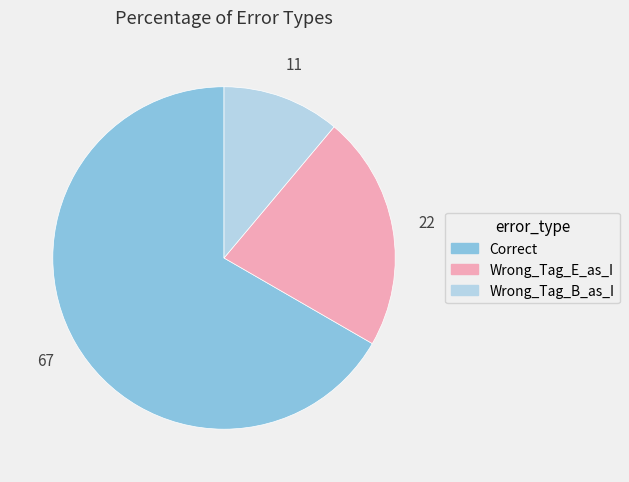

How many slices are in this pie chart?

3